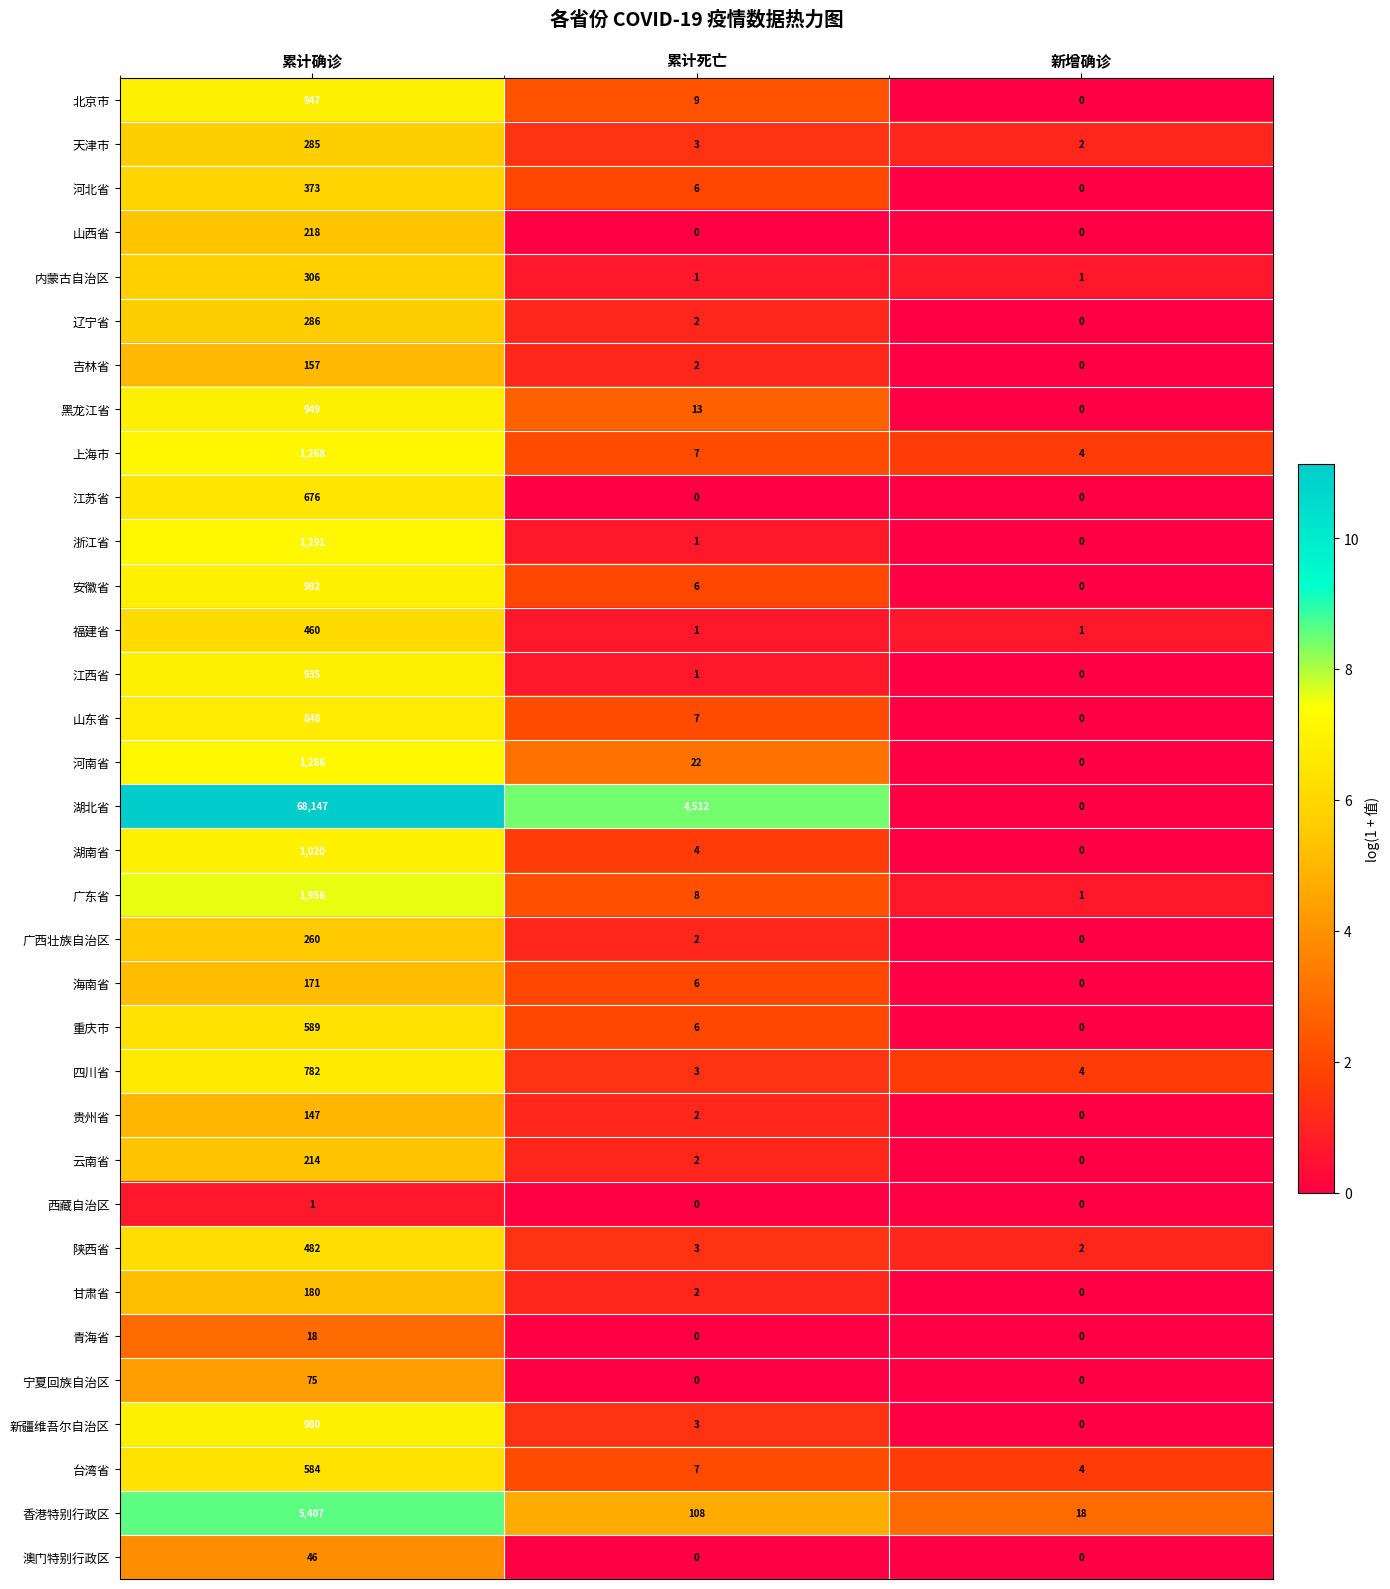

How many values in the 广东省 series are below 8?

1